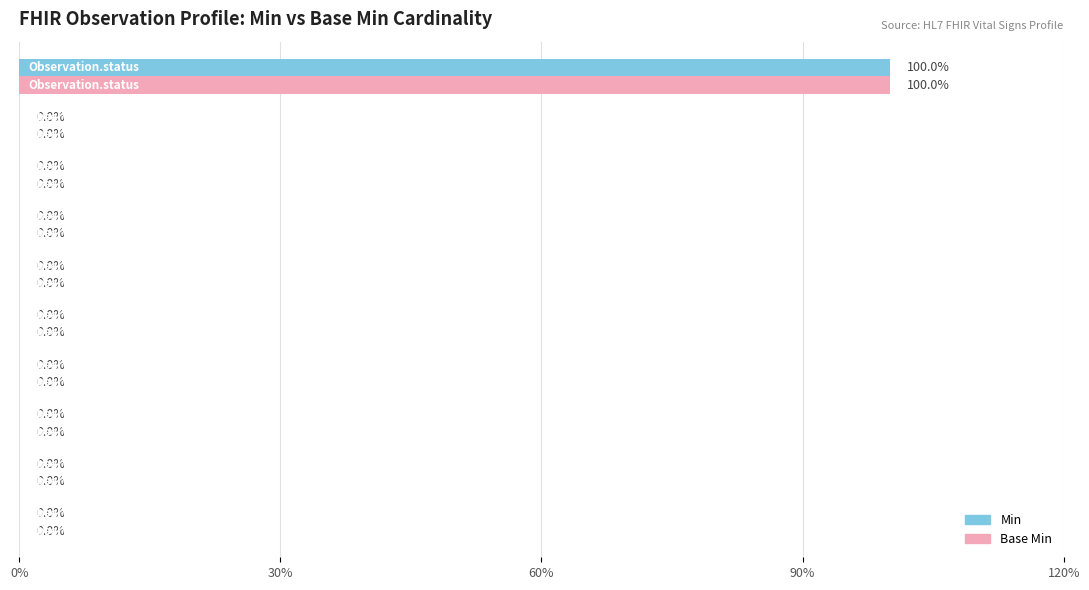

Which series has the largest total across all categories?

Min